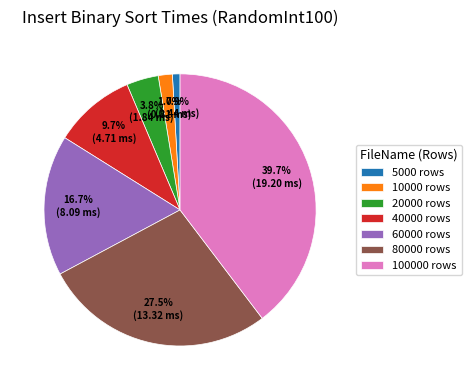

Does any single category account for the majority?

No